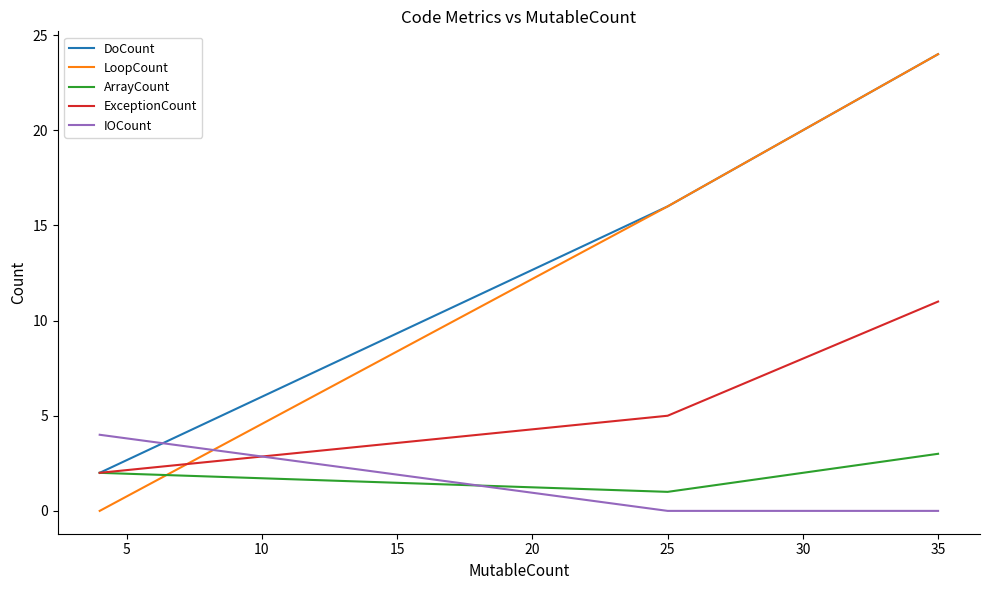

Which series has the widest spread of values?

LoopCount